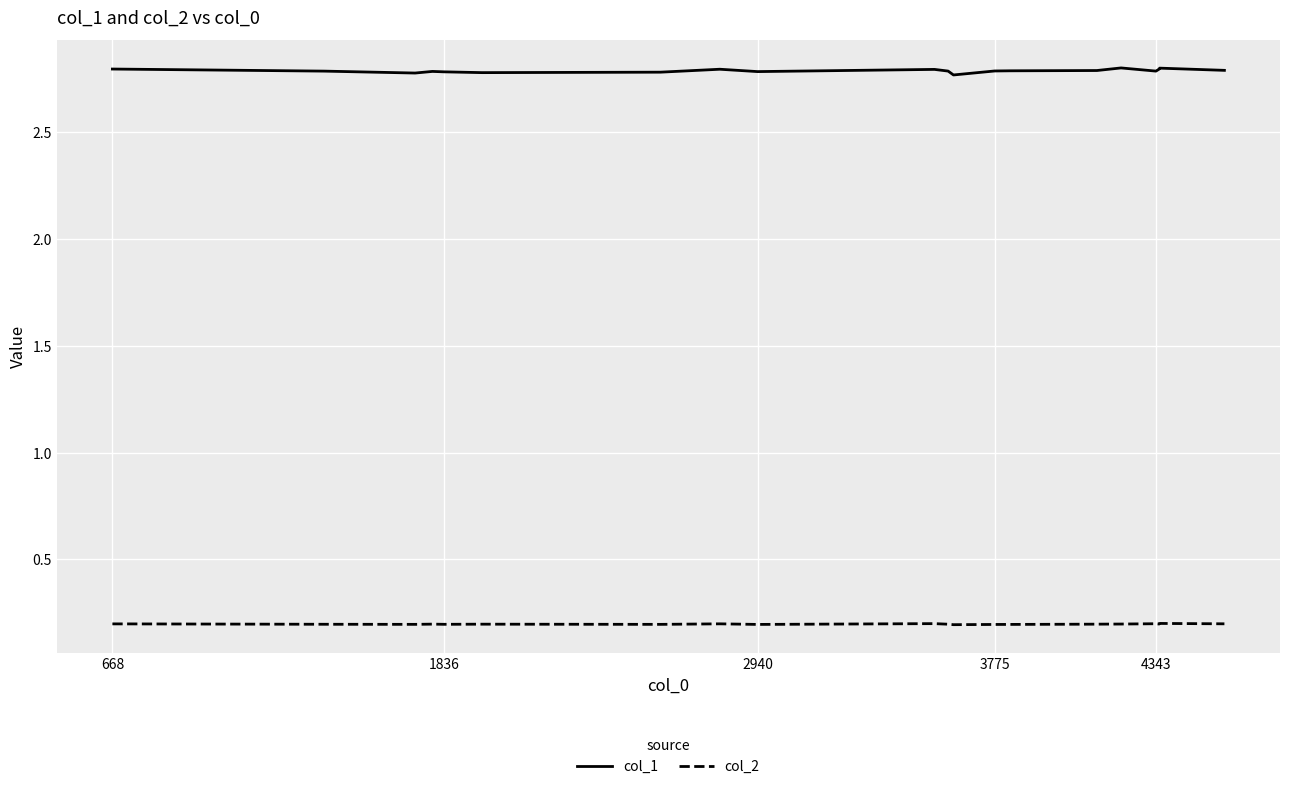

List the series in order of their peak value, lowest first.

col_2, col_1